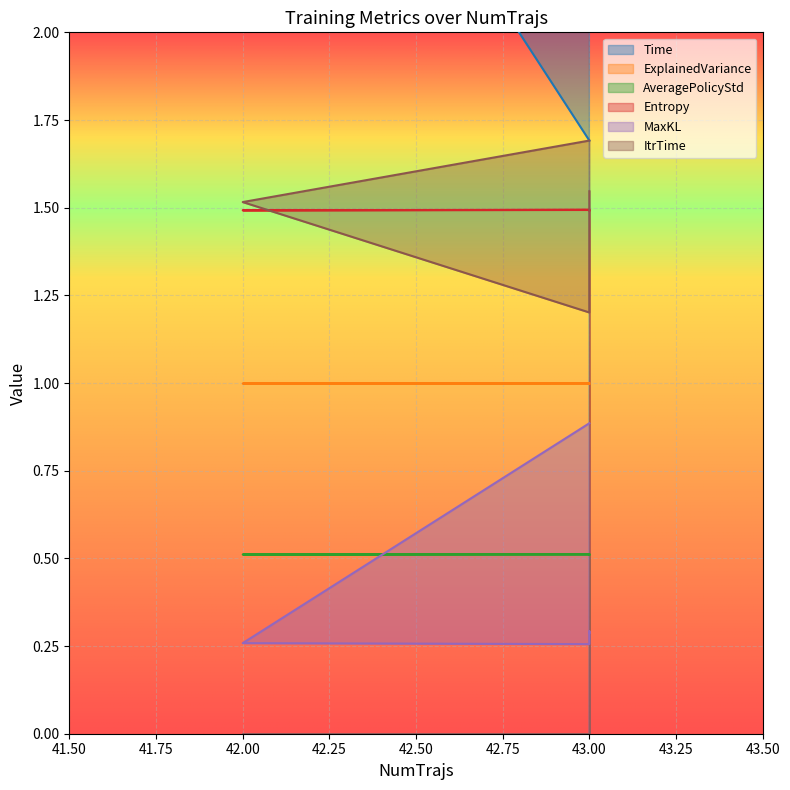

How many series are shown in this chart?

6